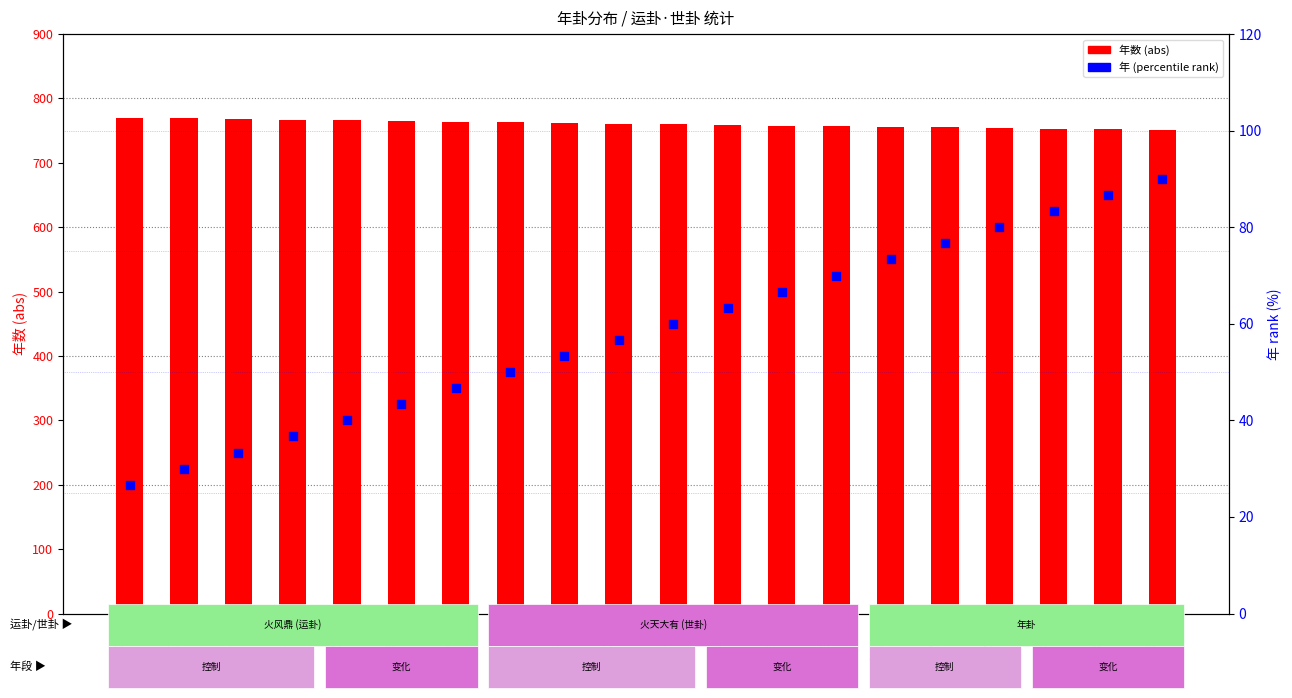

Which series reaches the maximum Y coordinate?

年数 (abs)